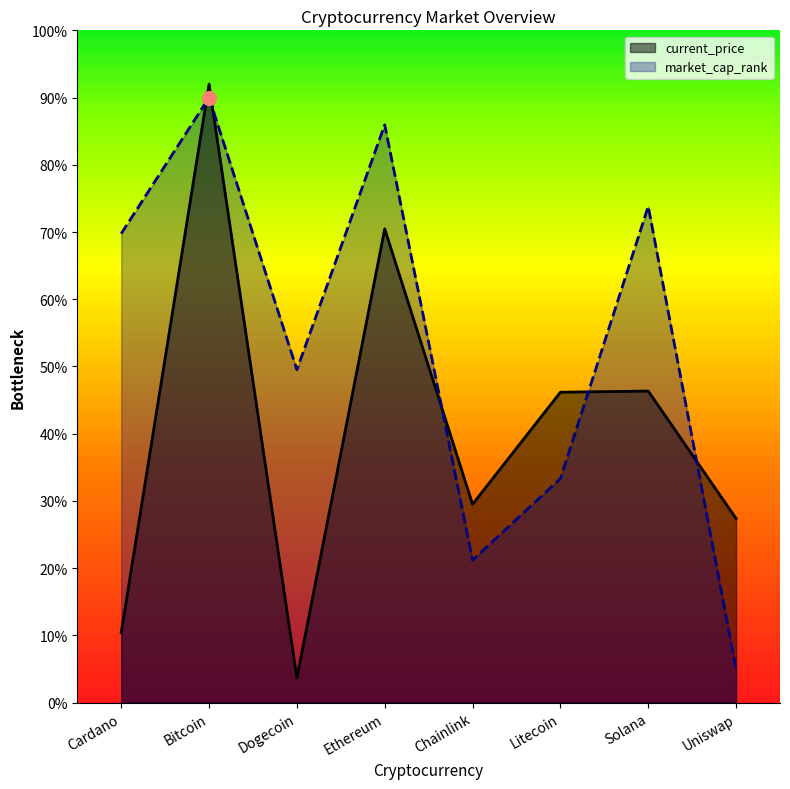

Read the value at Ethereum.

86.0